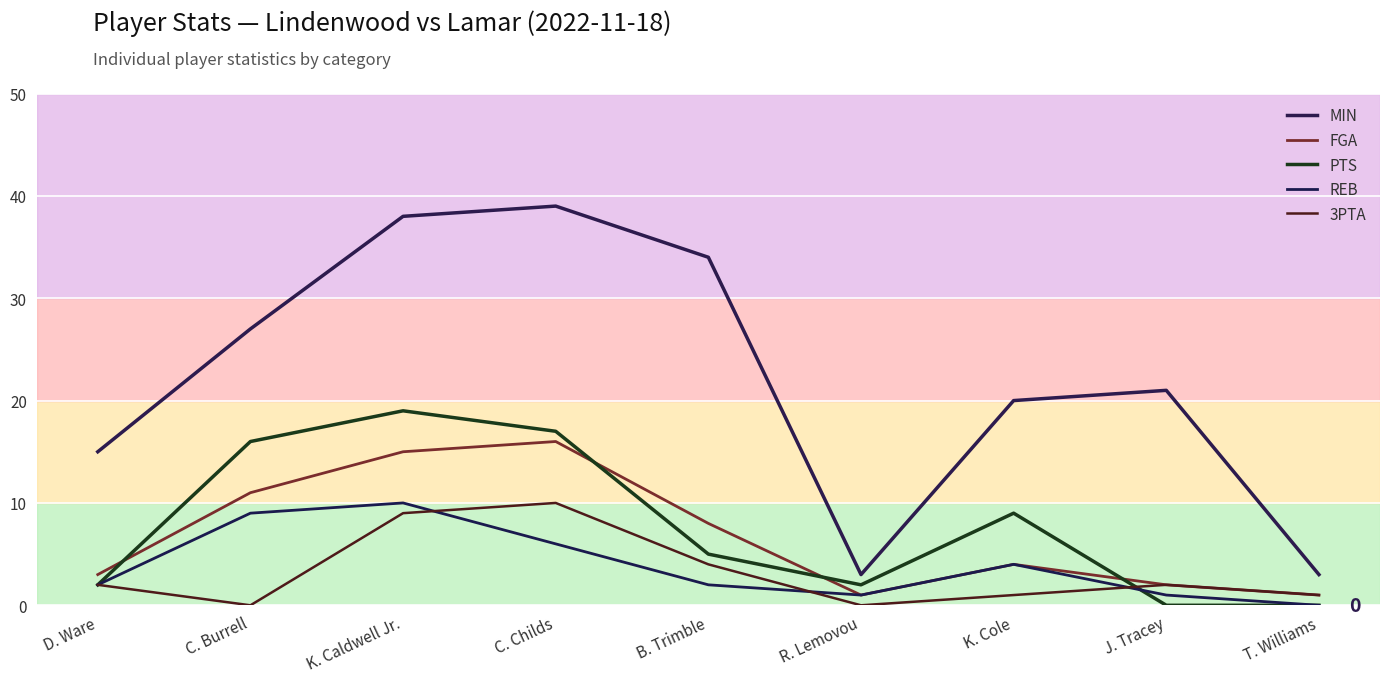

Between C. Burrell and R. Lemovou, which series saw the biggest shift?

MIN